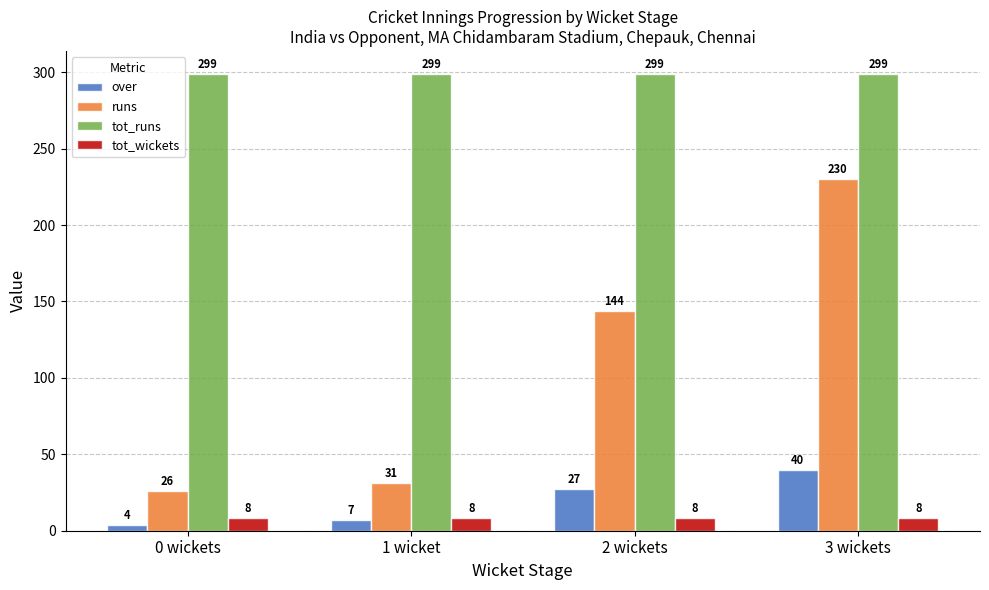

What is the difference between the highest and lowest values at 0 wickets?

295